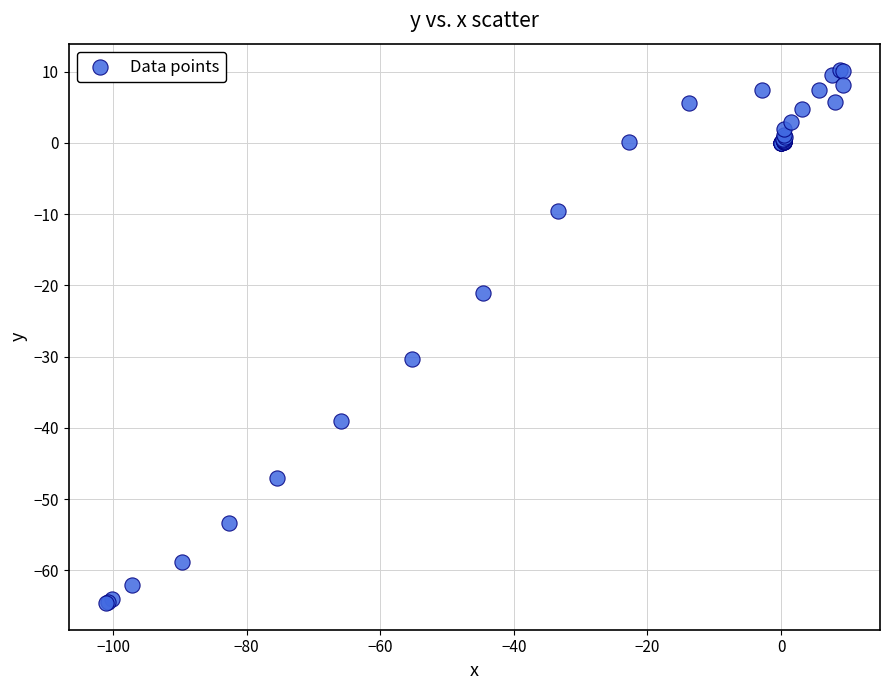

What Y value in the scatter plot is closest to -27?

-30.3